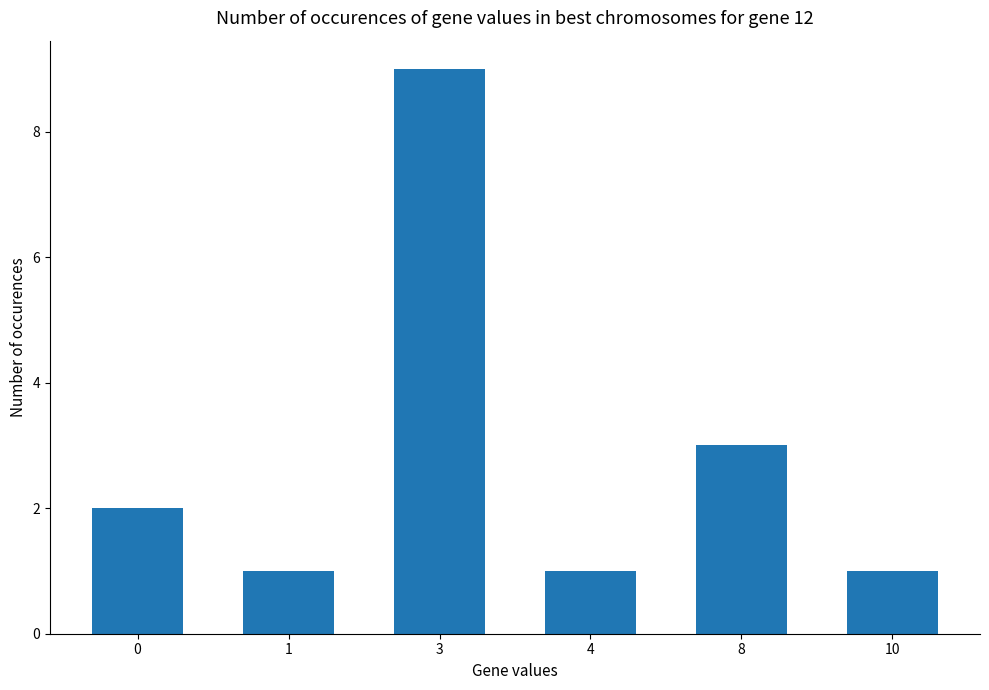

At which label is the value closest to 5?

8